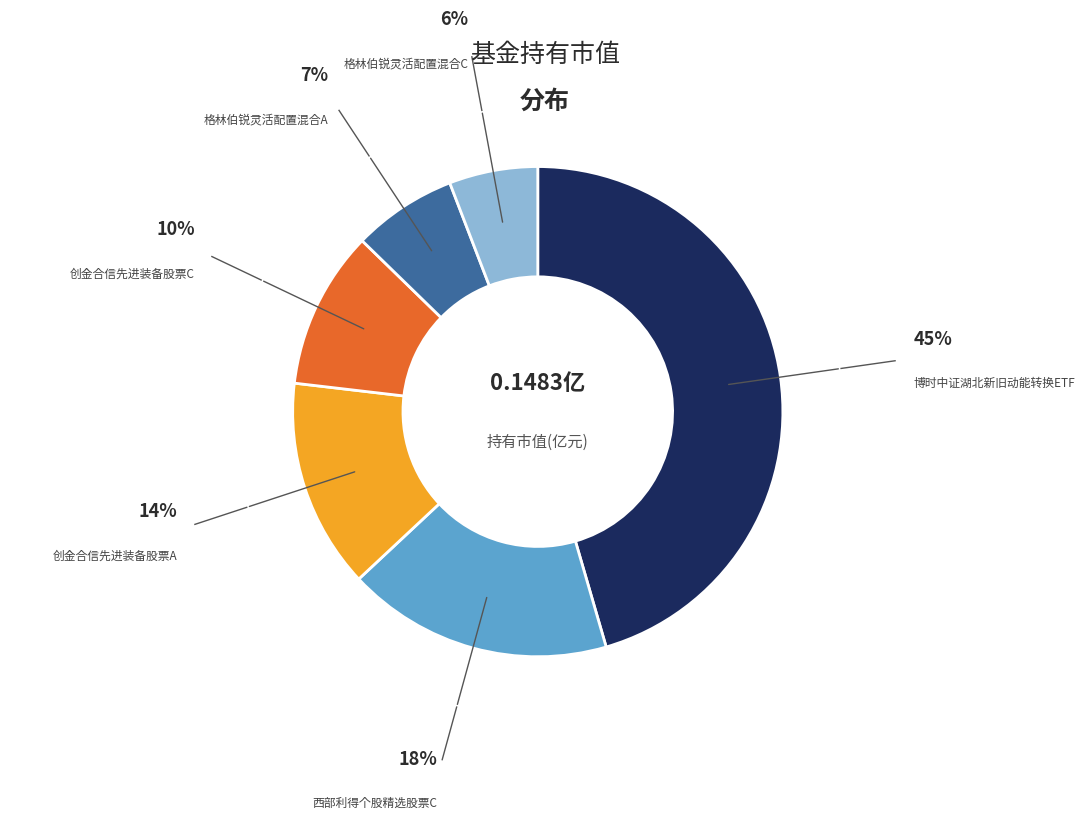

Is there a majority slice in this chart?

No